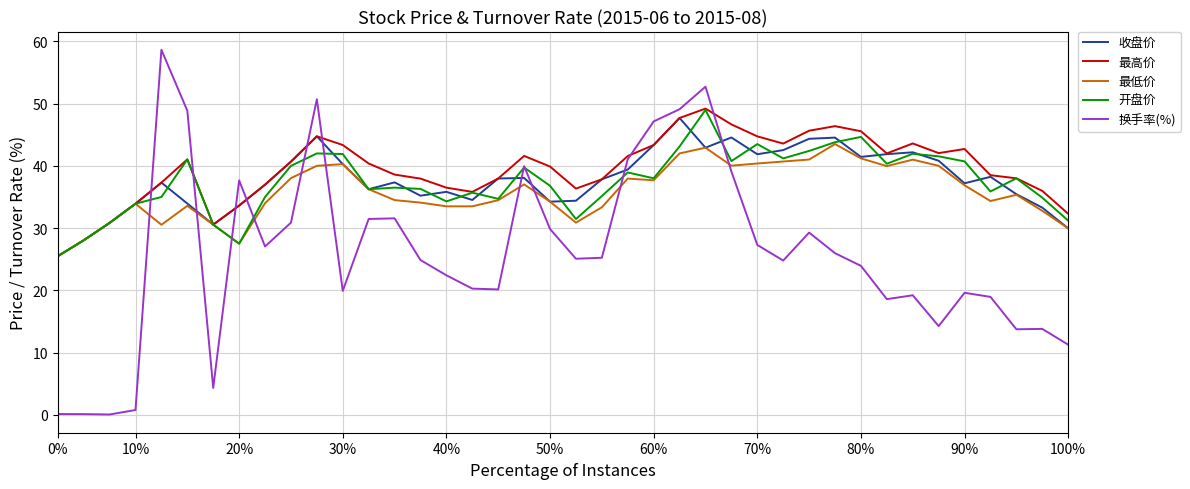

At how many categories does at least one series exceed 35?

34